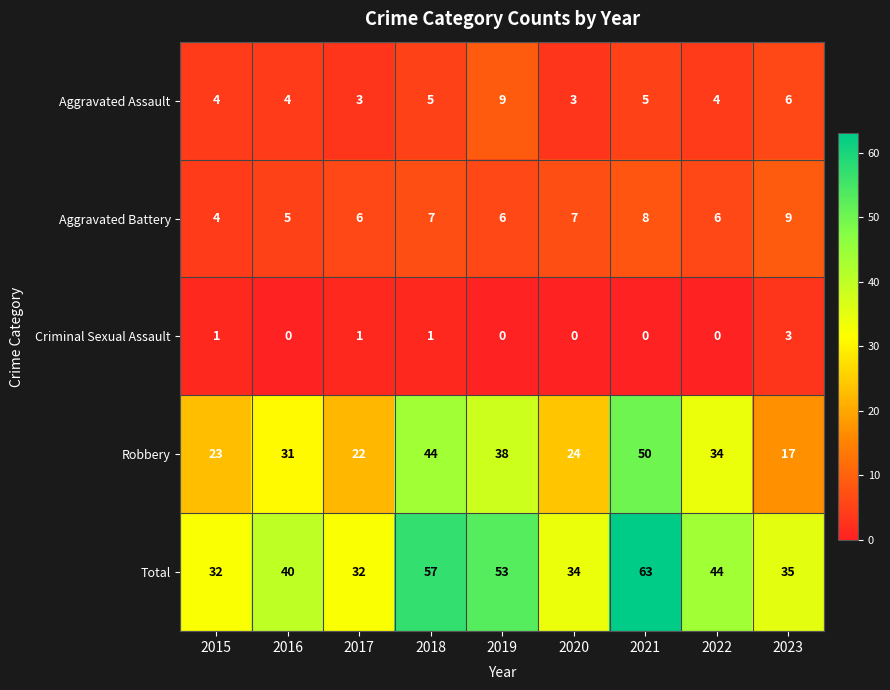

The value of Total at 2022 is 44. True or false?

True